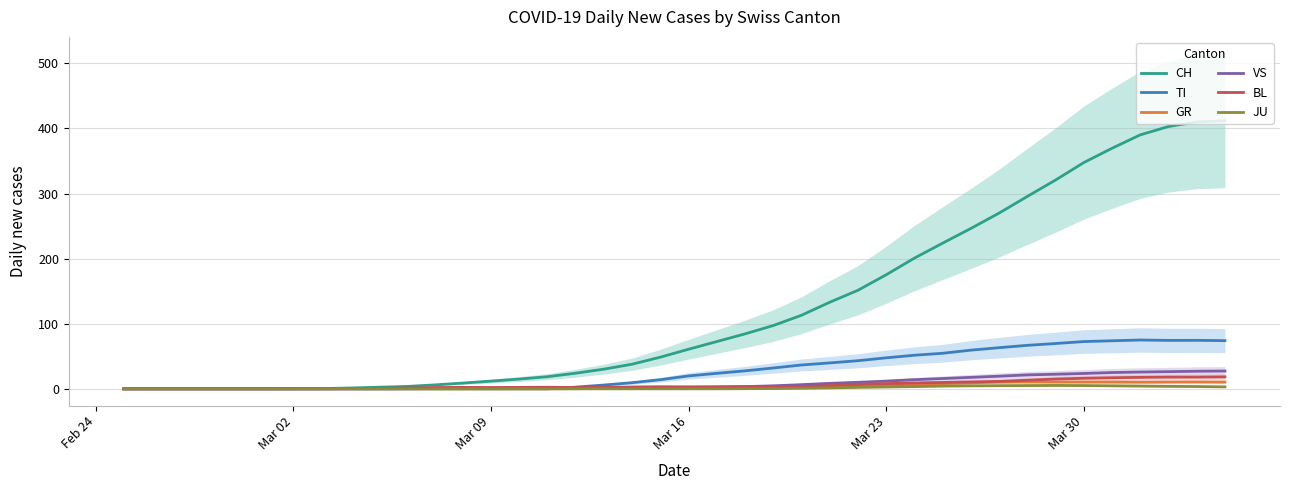

How many data points in TI are above 19?

20